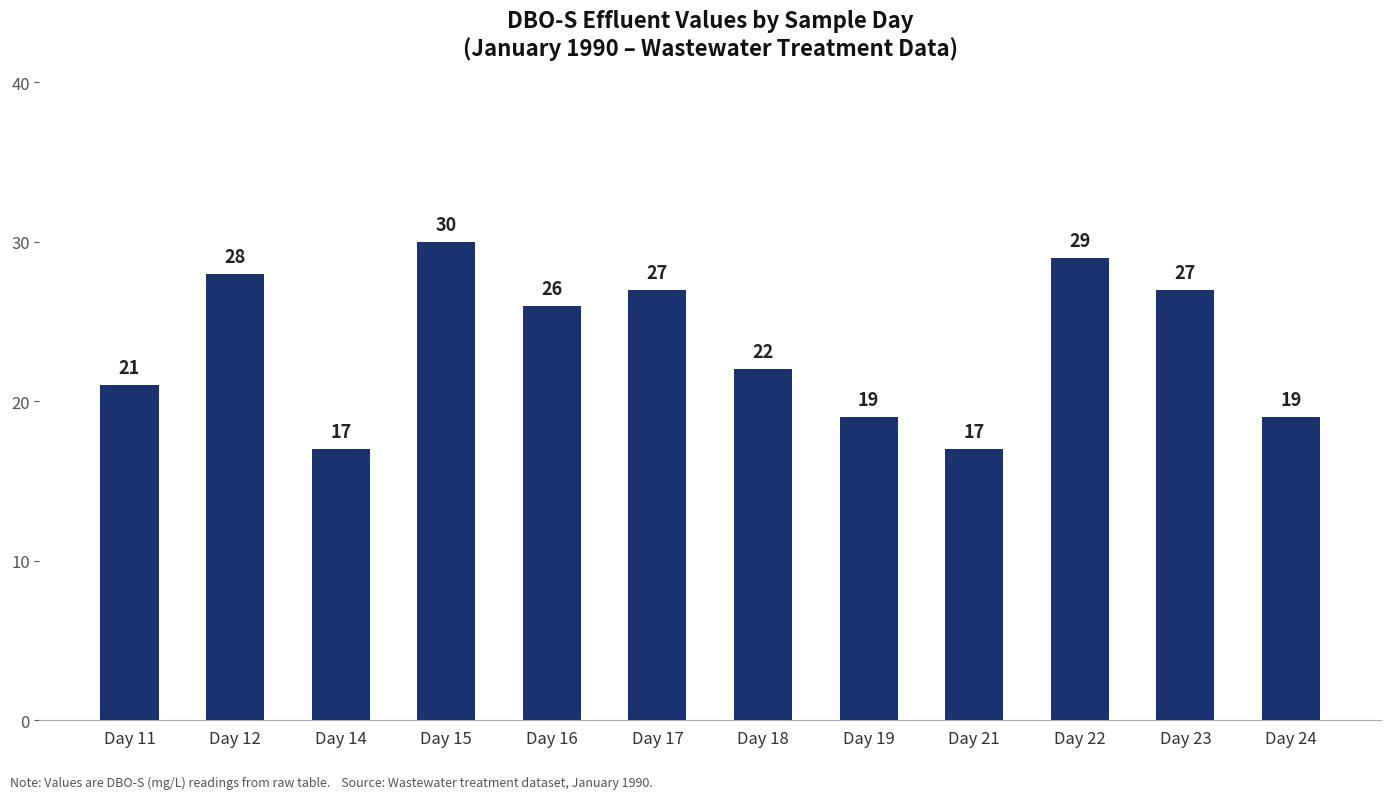

Read the value at Day 16, to the nearest 5.

25